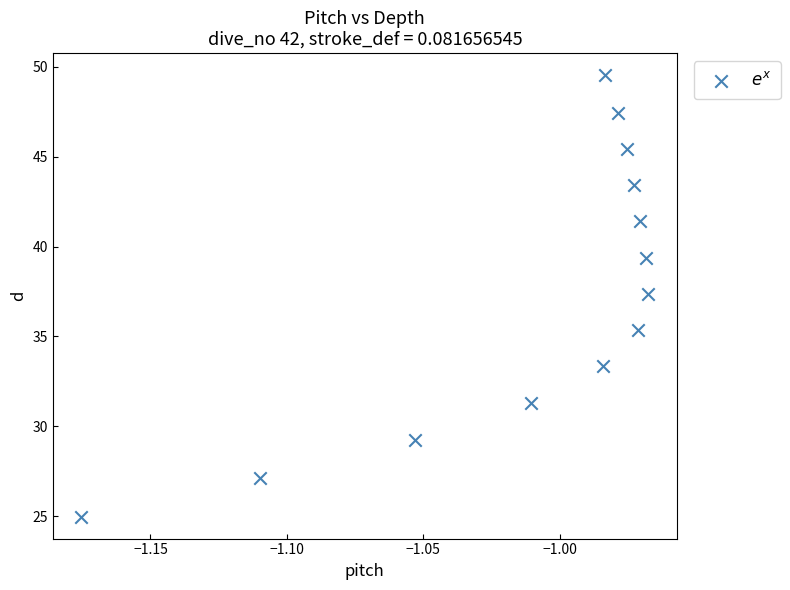

What Y value in the scatter plot is closest to 37?

37.4